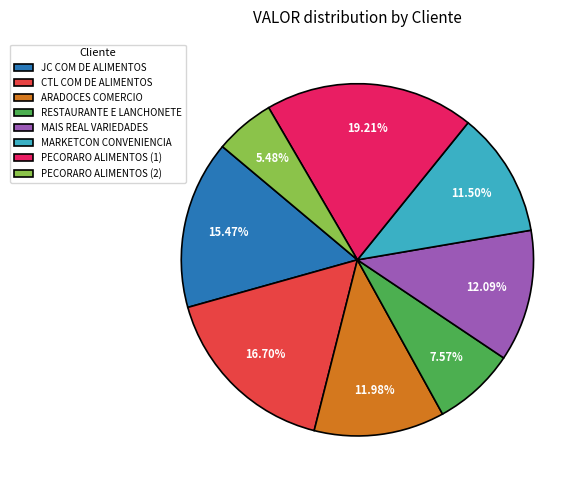

To the nearest percent, what is the average slice percentage?

12%